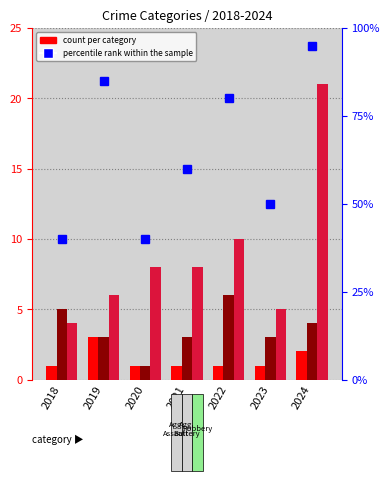

Is the value of percentile rank within the sample at 2023 greater than the value of Aggravated Assault at 2023?

Yes